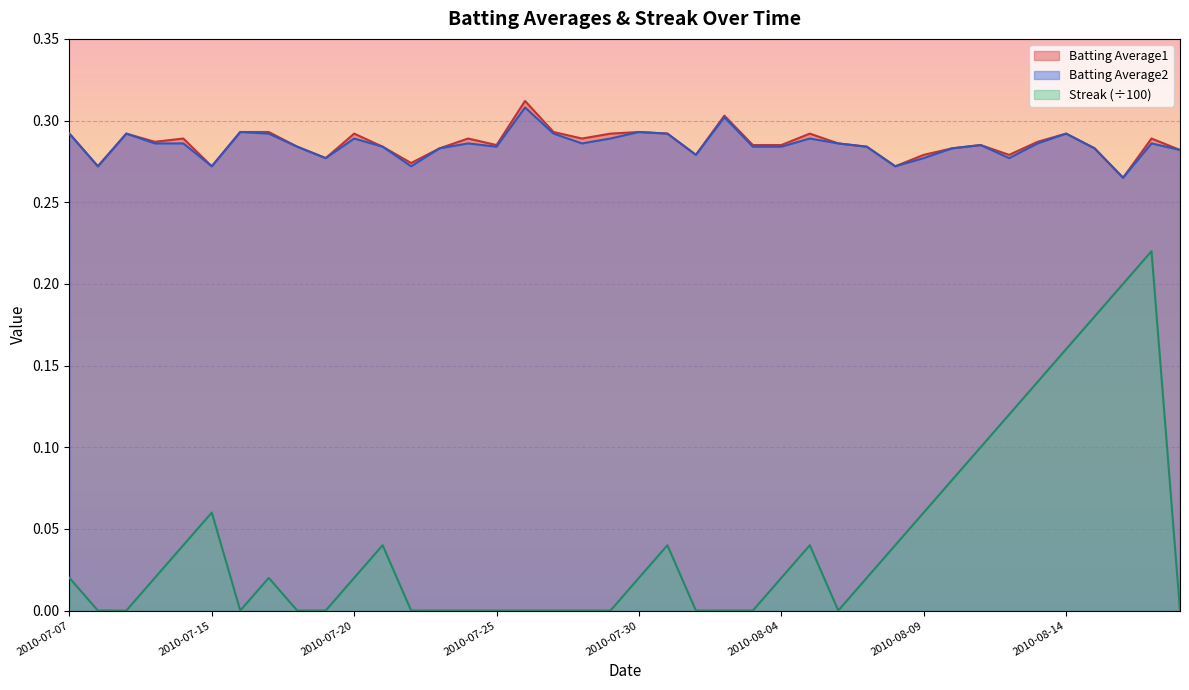

At 2010-08-06, list the series in order from smallest to largest.

Streak, Batting Average1, Batting Average2